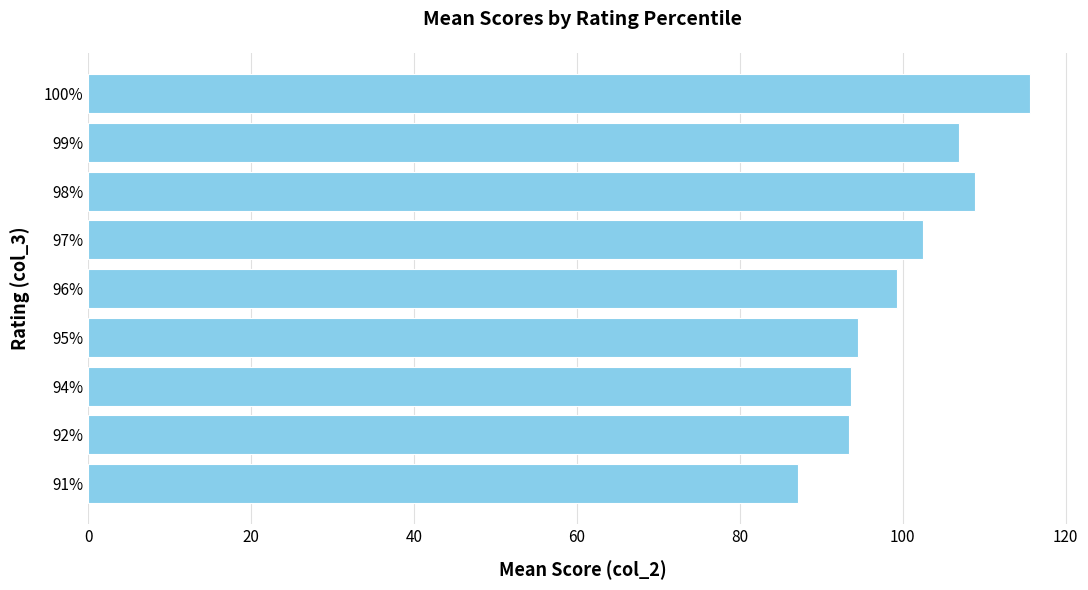

What is the average value?

100.2